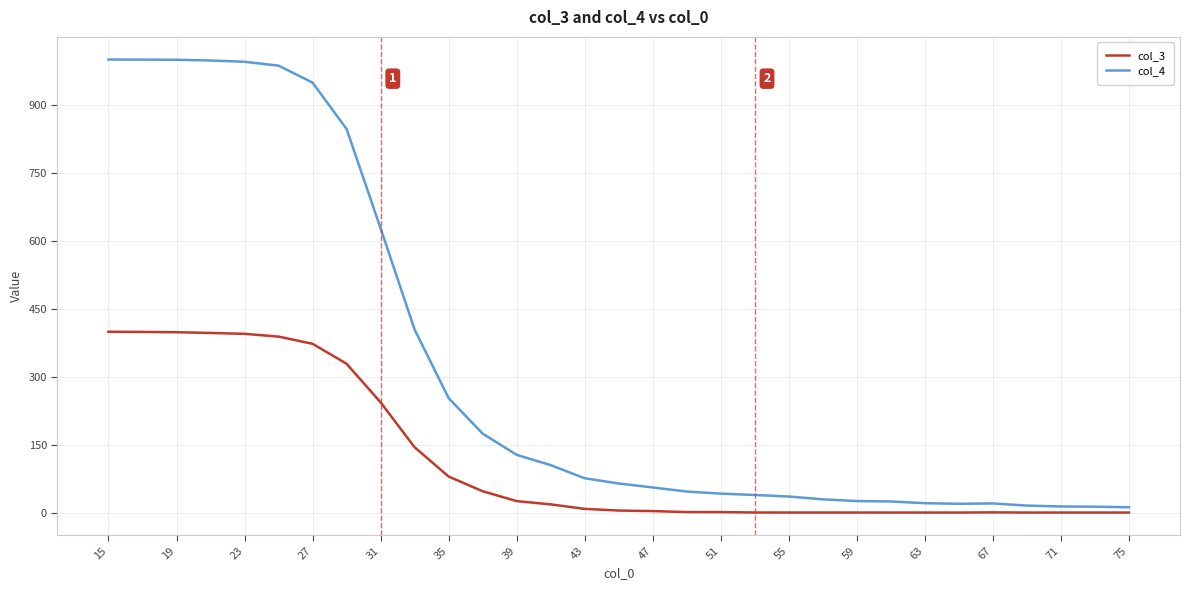

True or false: col_4 and col_3 cross at least once.

False